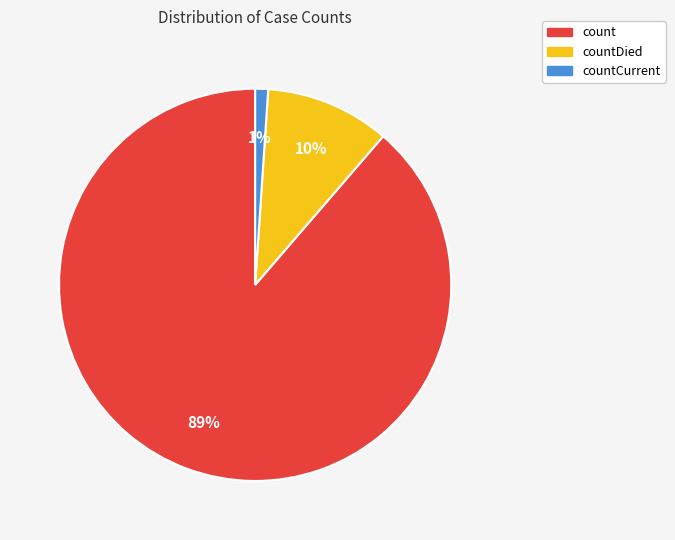

Is there any slice that represents more than half of the pie?

Yes